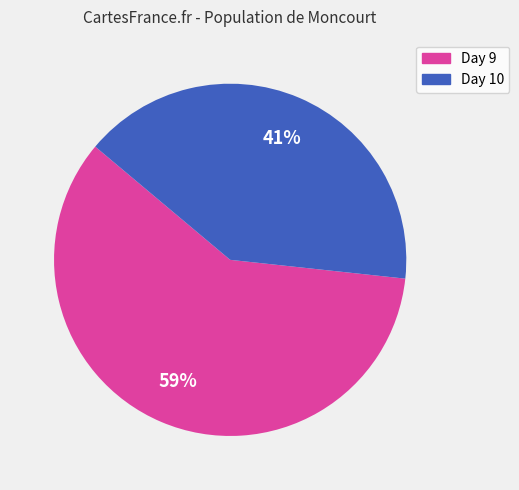

Is there a majority slice in this chart?

Yes